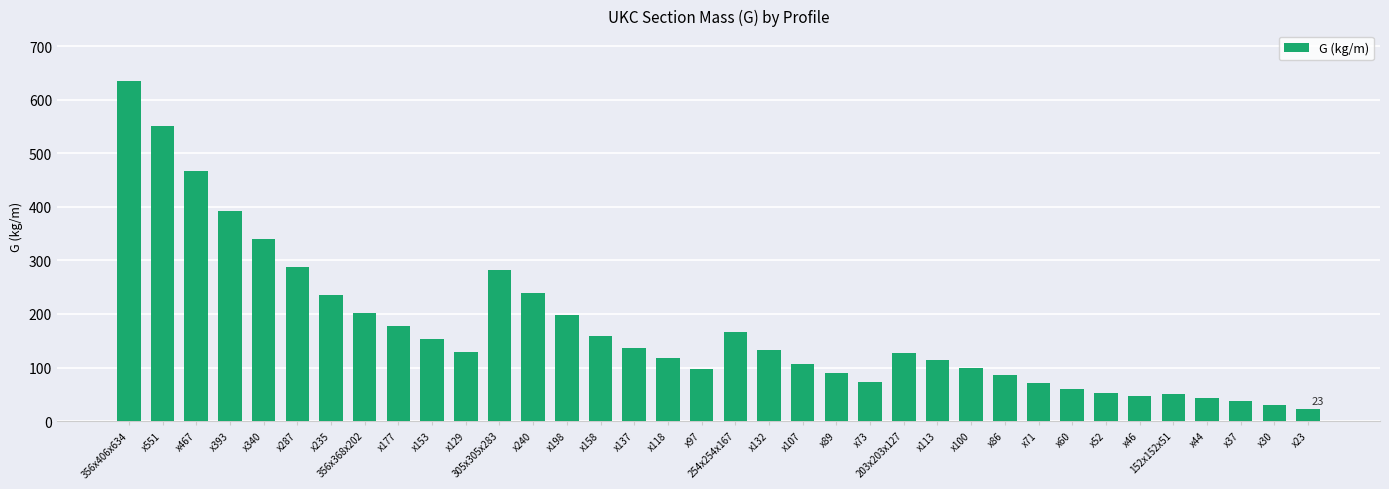

How many series are shown in this chart?

1